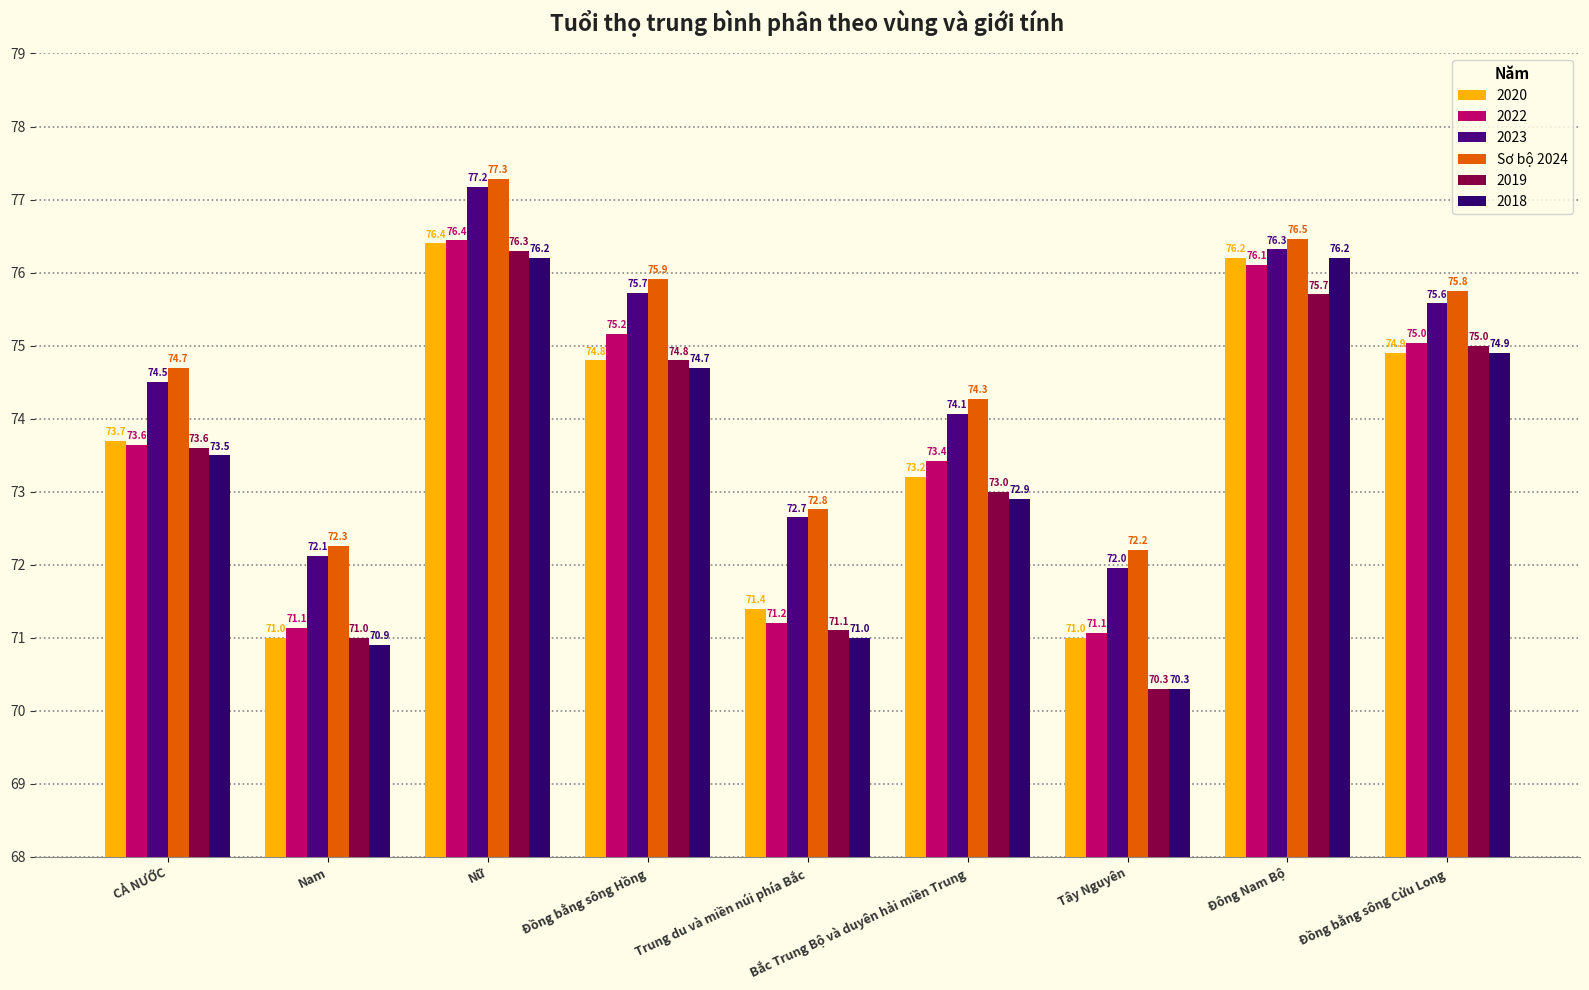

Does the chart contain stacked bars?

No